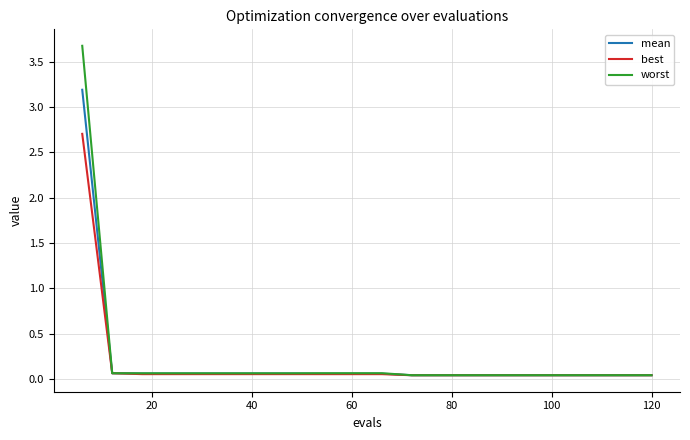

Which series has the largest range (max minus min)?

worst